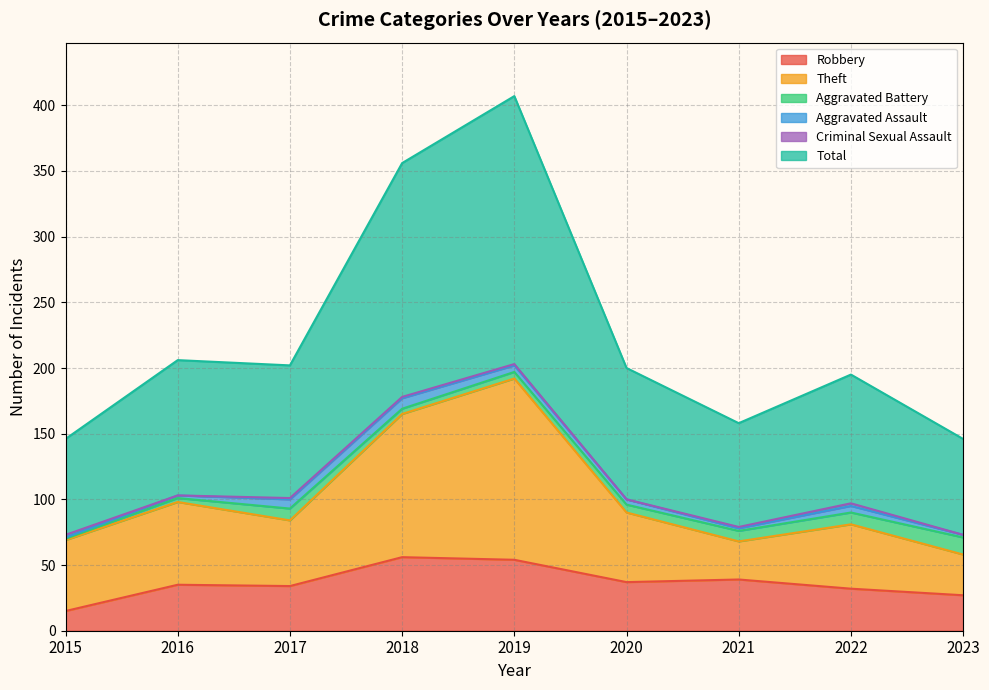

True or false: Robbery has a value of 49 at 2016.

False